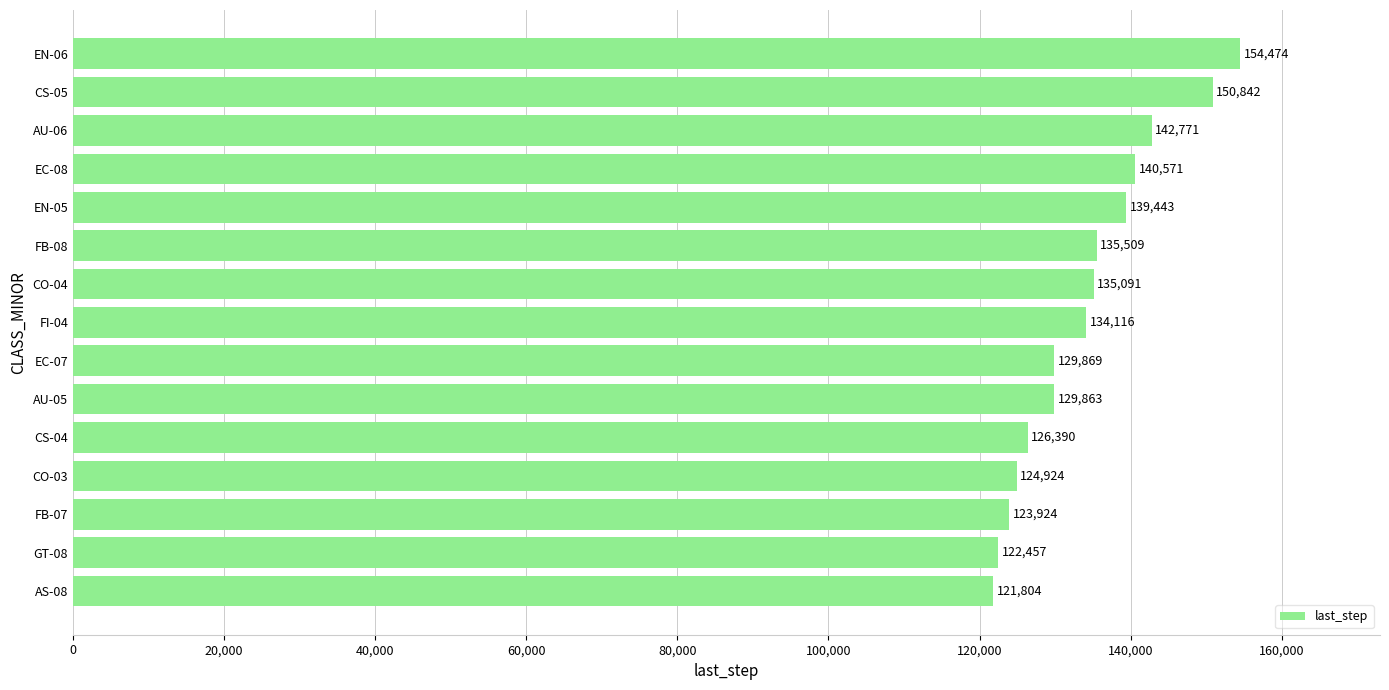

What is the minimum value shown in the chart?

121804